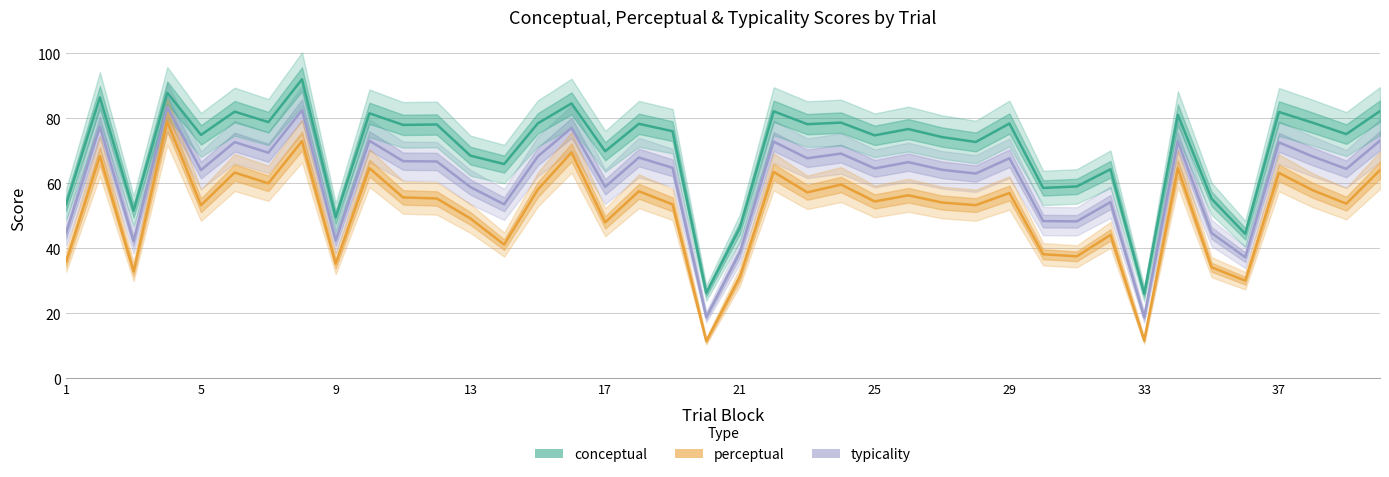

True or false: typicality and perceptual intersect in this chart.

False